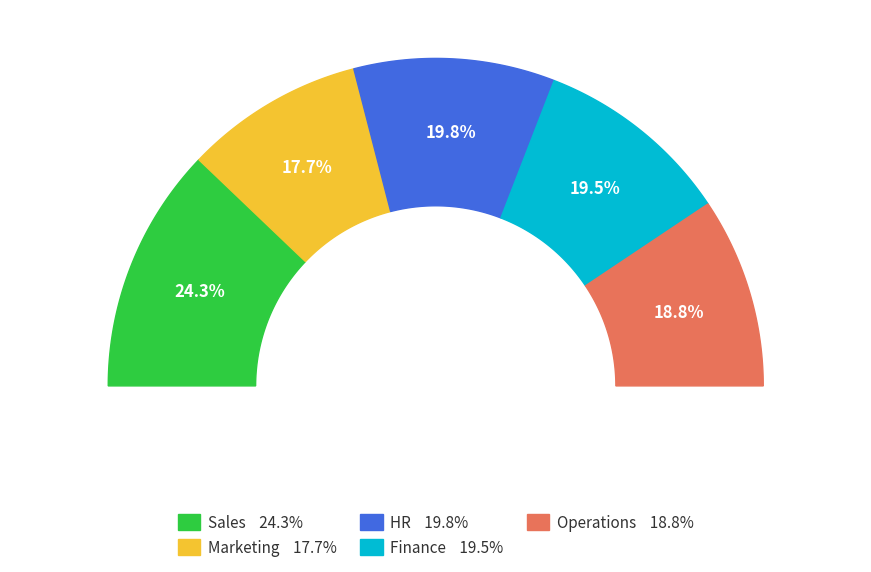

What percentage do Sales and HR together represent?

44.1%